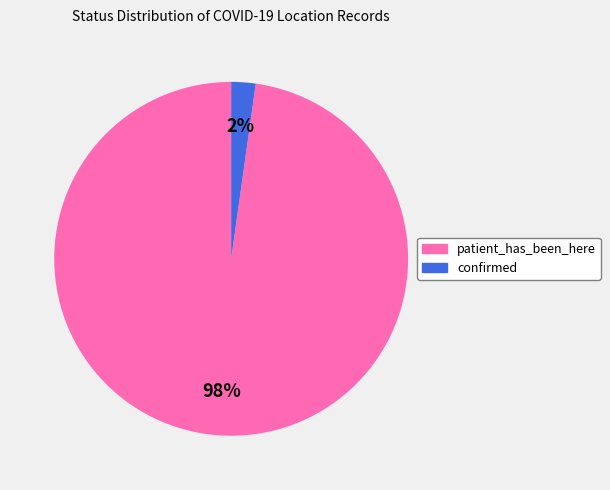

Rank the categories by value from lowest to highest.

confirmed, patient_has_been_here